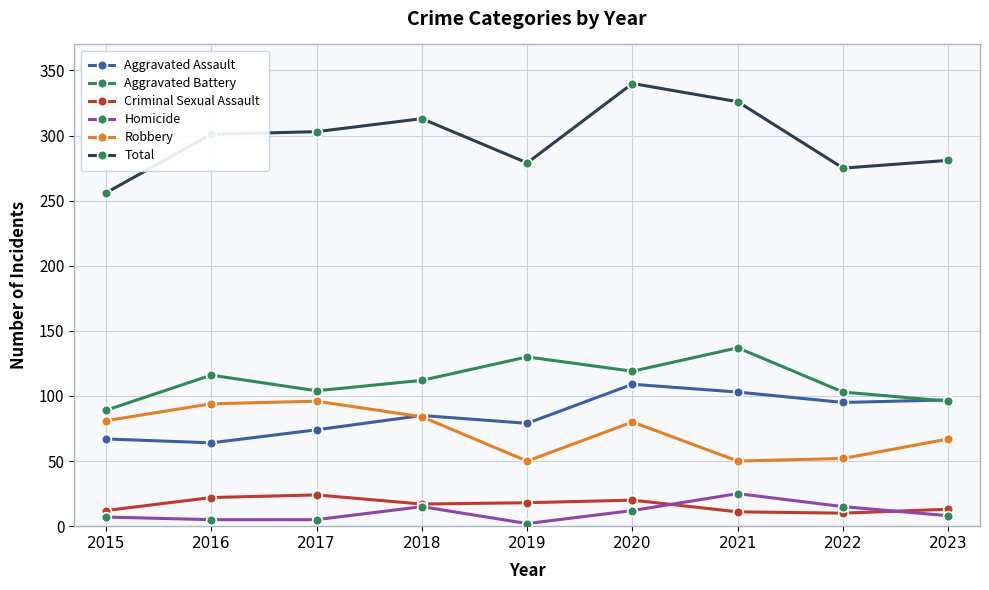

Where is the first local minimum for Aggravated Assault?

2016